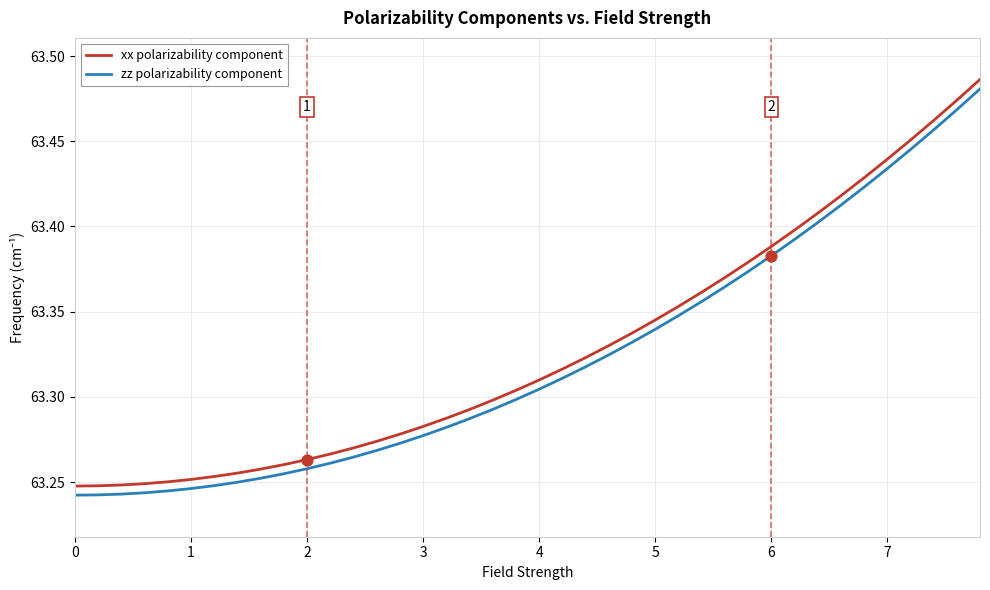

Which series has the widest spread of values?

xx polarizability component